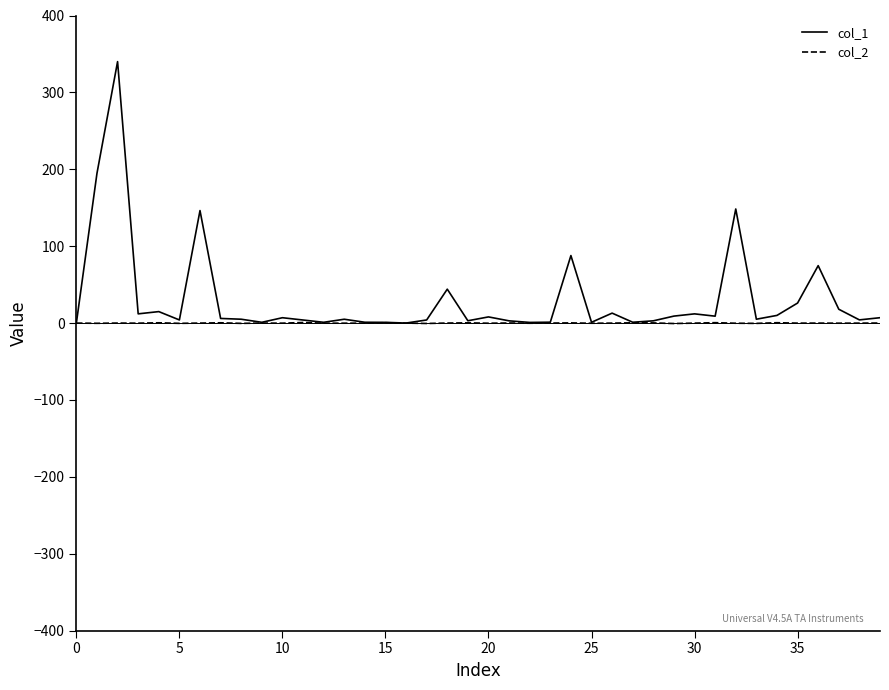

What are all the series names shown in the legend?

col_1, col_2